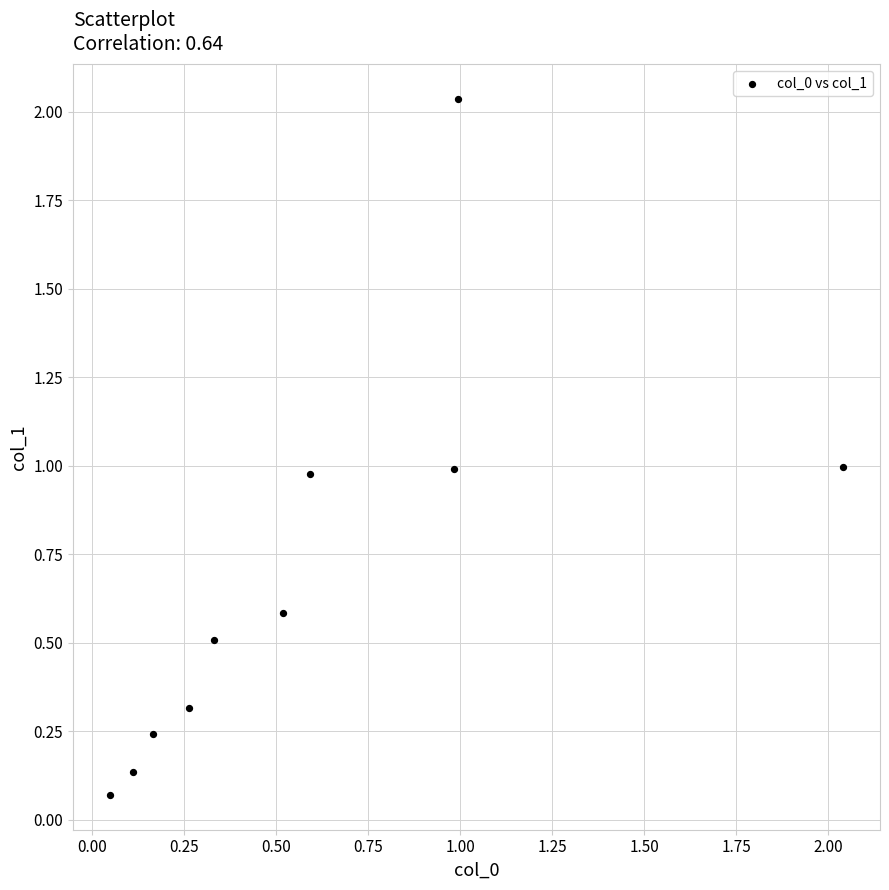

What is the average Y value?

0.7